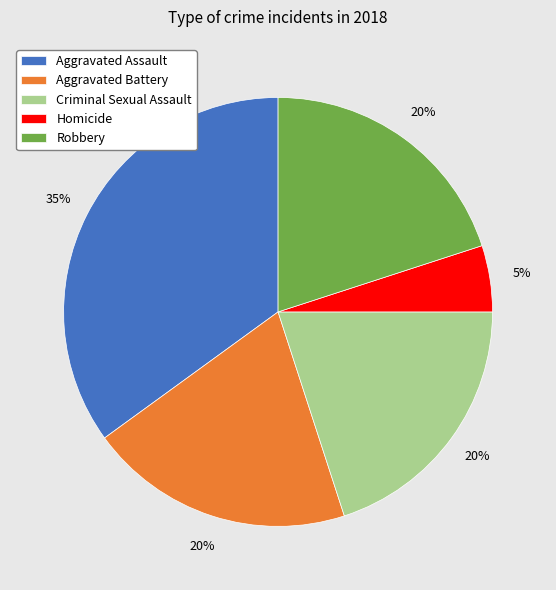

Is Homicide the majority of the pie?

No